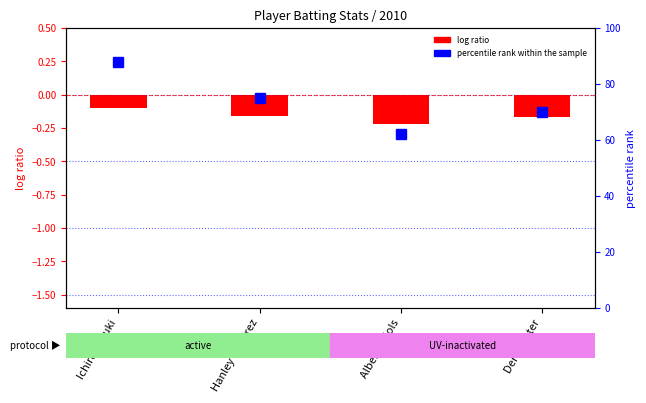

Does the chart contain any negative values?

Yes